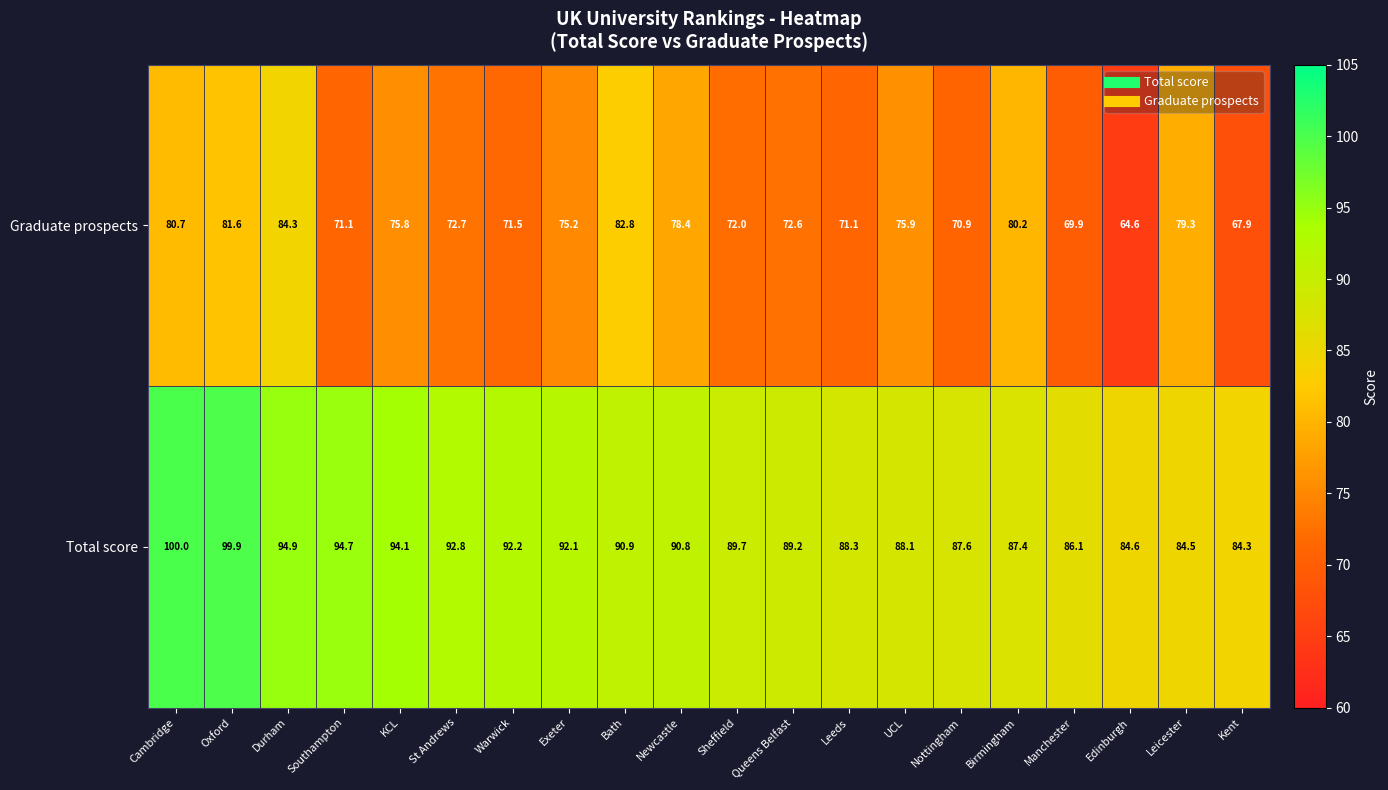

True or false: Graduate prospects has a value of 40.8 at Queens Belfast.

False